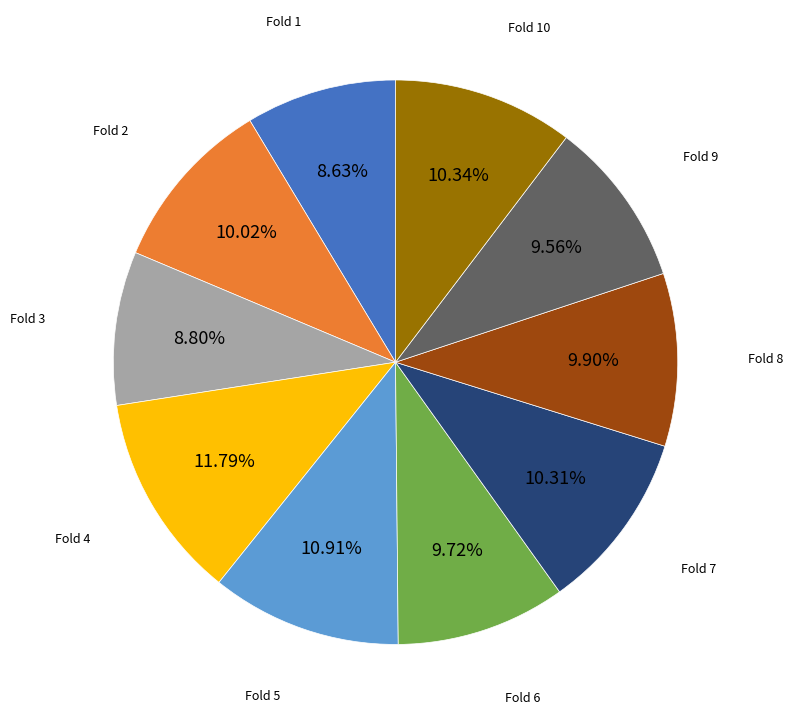

Is there a majority slice in this chart?

No